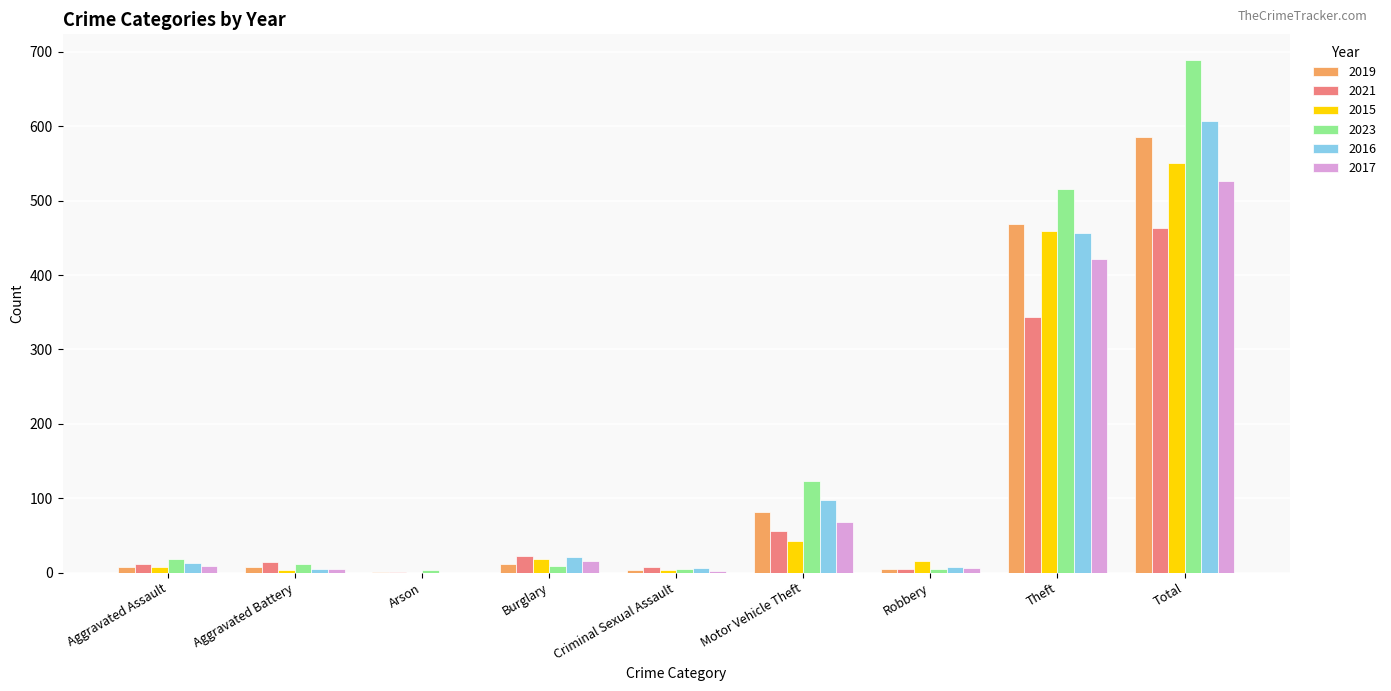

Which series has the largest total across all categories?

2023